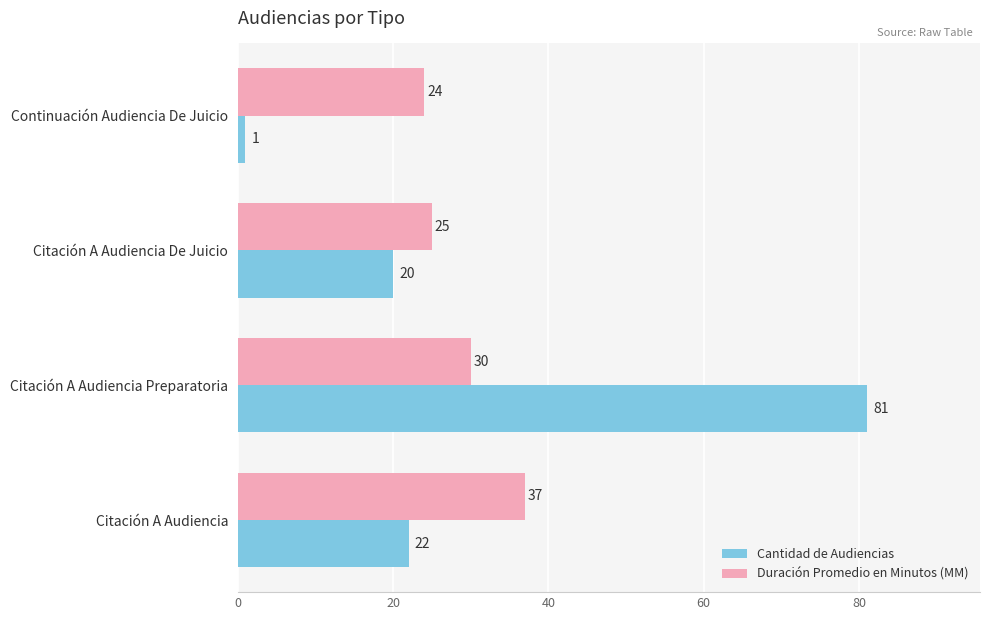

How many data points does each series have?

4